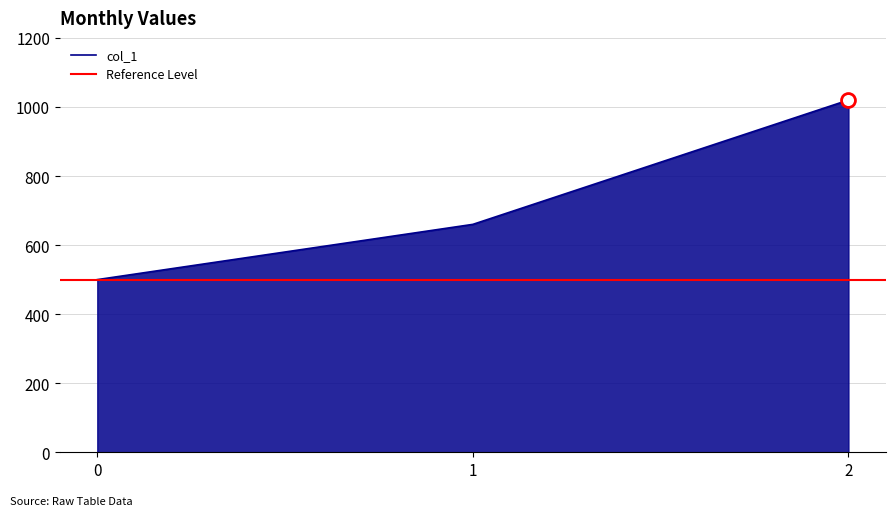

What is the change in value from 0 to 1?

+160